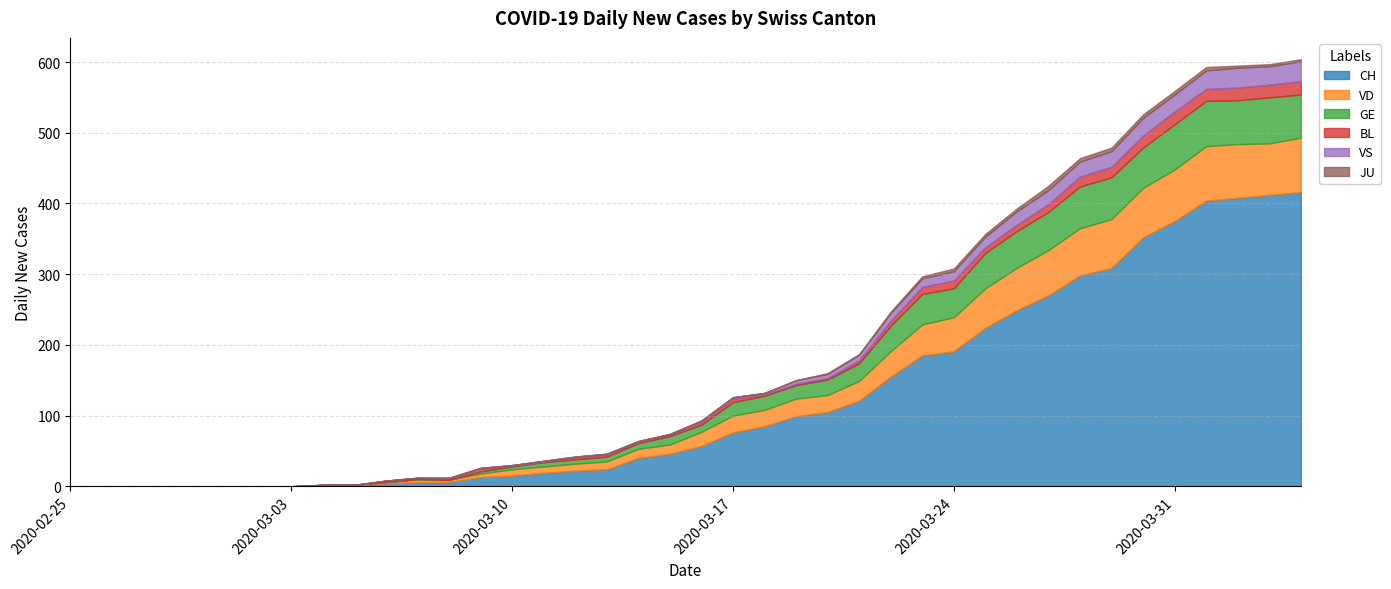

Is it true that GE equals 12 at 19?

True